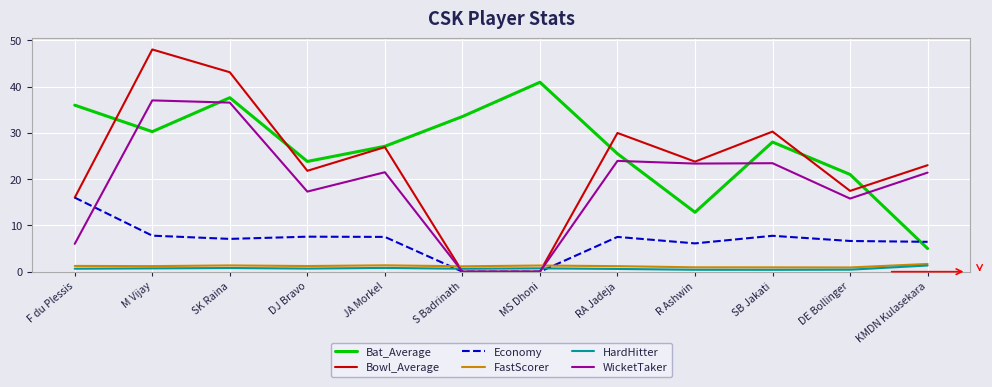

Rank the series at RA Jadeja from lowest to highest value.

HardHitter, FastScorer, Economy, WicketTaker, Bat_Average, Bowl_Average